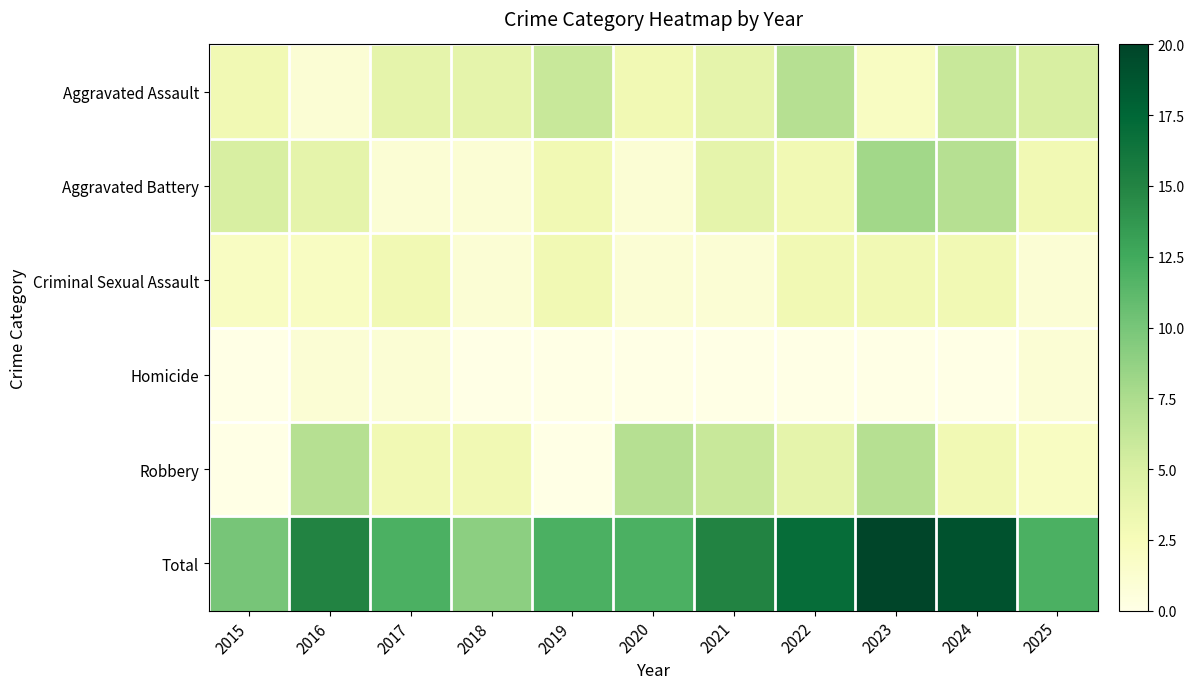

What is the total value across all series at 2015?

20